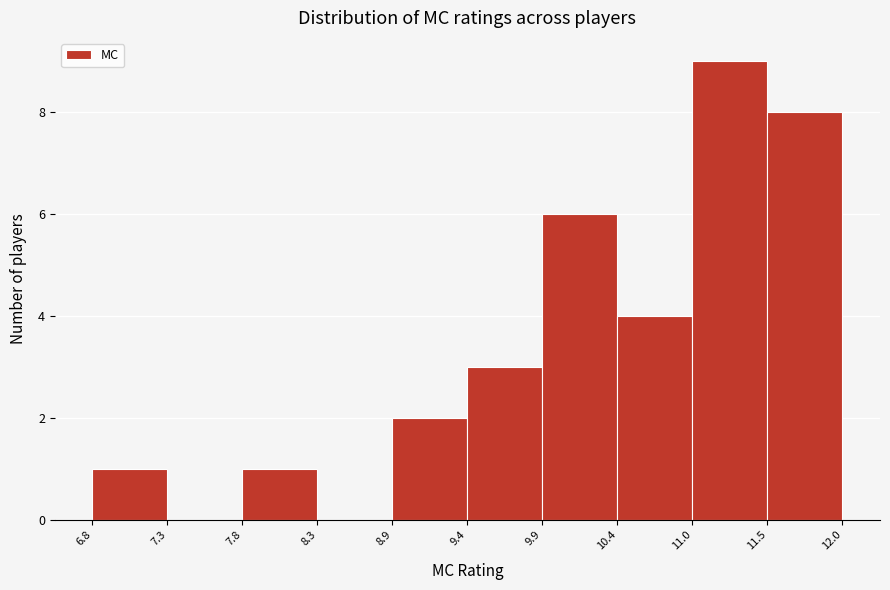

Over which range of the x-axis is the bar tallest?

11.0 to 11.5